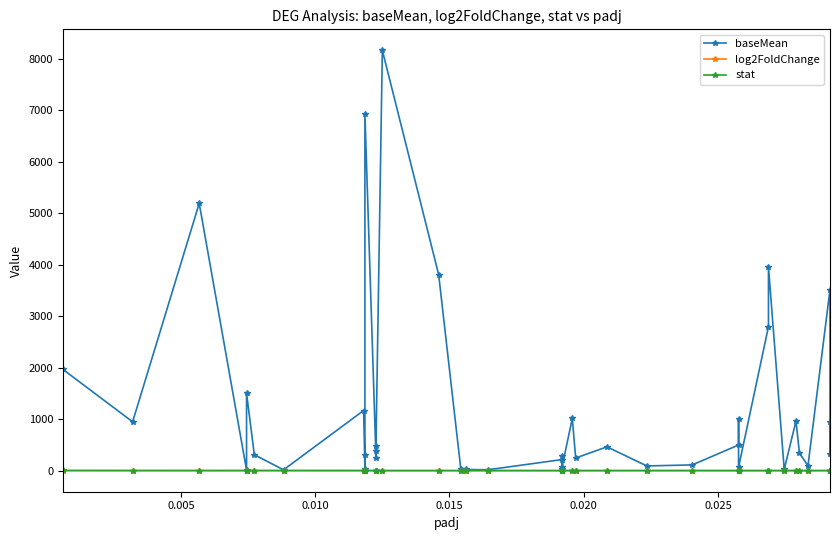

How many distinct data groups are displayed?

3